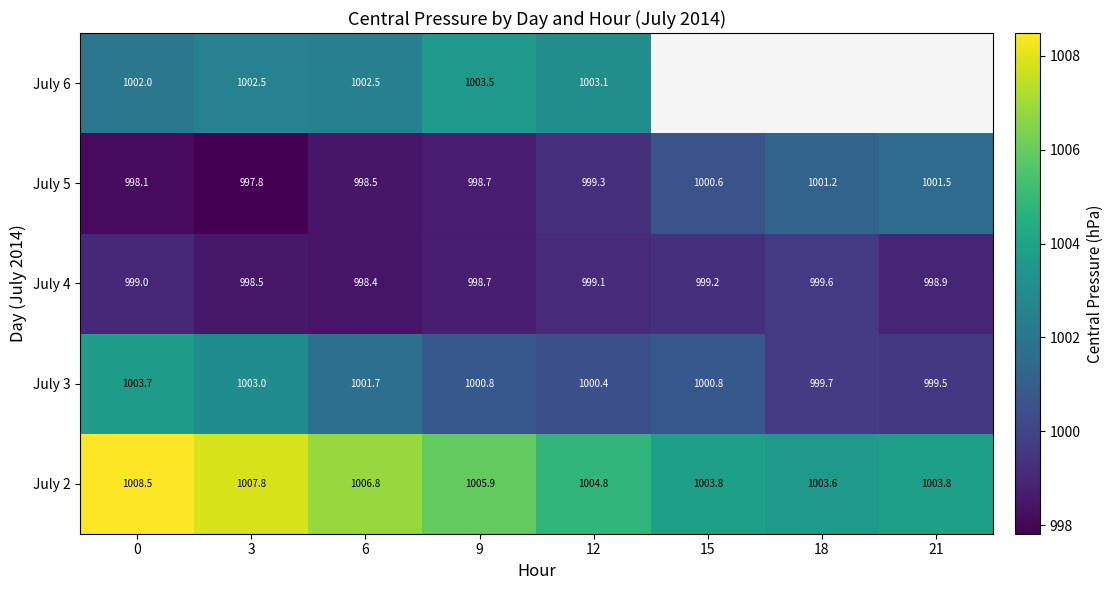

Is the value of July 6 at 0 greater than the value of July 3 at 12?

Yes